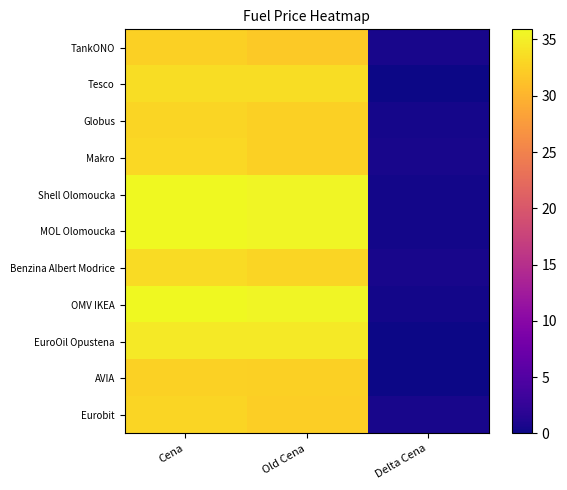

Reading left to right, transcribe all the data shown in this chart.

TankONO: Cena=32.5	Old Cena=31.9	Delta Cena=0.6
Tesco: Cena=33.6	Old Cena=33.6	Delta Cena=0.0
Globus: Cena=32.9	Old Cena=32.4	Delta Cena=0.5
Makro: Cena=33.1	Old Cena=32.5	Delta Cena=0.6
Shell Olomoucka: Cena=35.9	Old Cena=35.5	Delta Cena=0.4
MOL Olomoucka: Cena=35.9	Old Cena=35.5	Delta Cena=0.4
Benzina Albert Modrice: Cena=33.5	Old Cena=32.9	Delta Cena=0.6
OMV IKEA: Cena=35.9	Old Cena=35.5	Delta Cena=0.4
EuroOil Opustena: Cena=34.5	Old Cena=34.5	Delta Cena=-0.0
AVIA: Cena=32.6	Old Cena=32.5	Delta Cena=0.1
Eurobit: Cena=32.9	Old Cena=32.3	Delta Cena=0.6